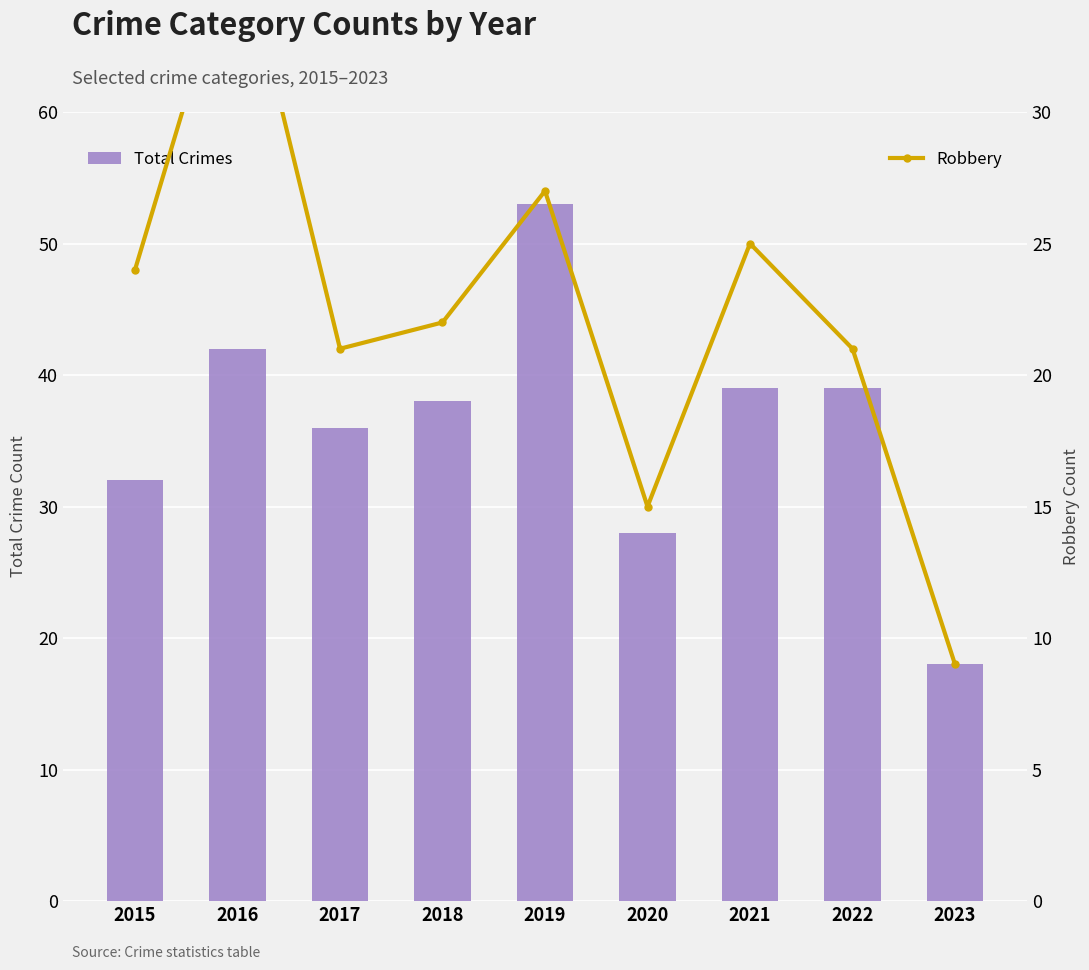

At which category does the chart reach its minimum across all series?

2023